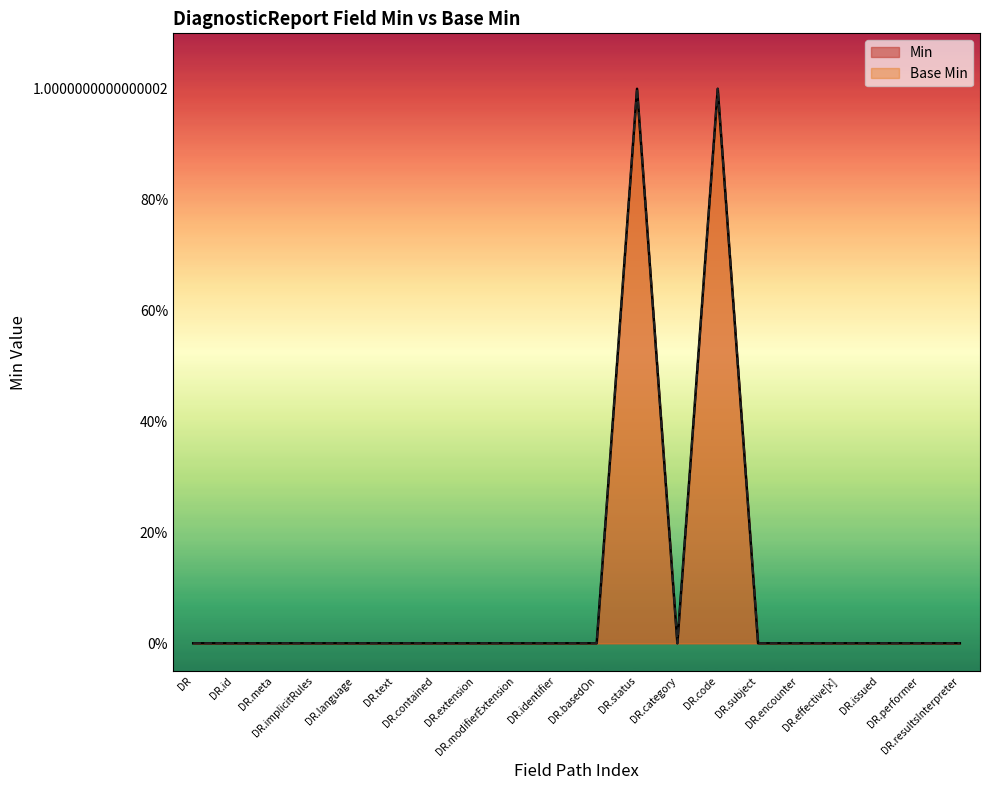

How many categories are shown in the chart?

20